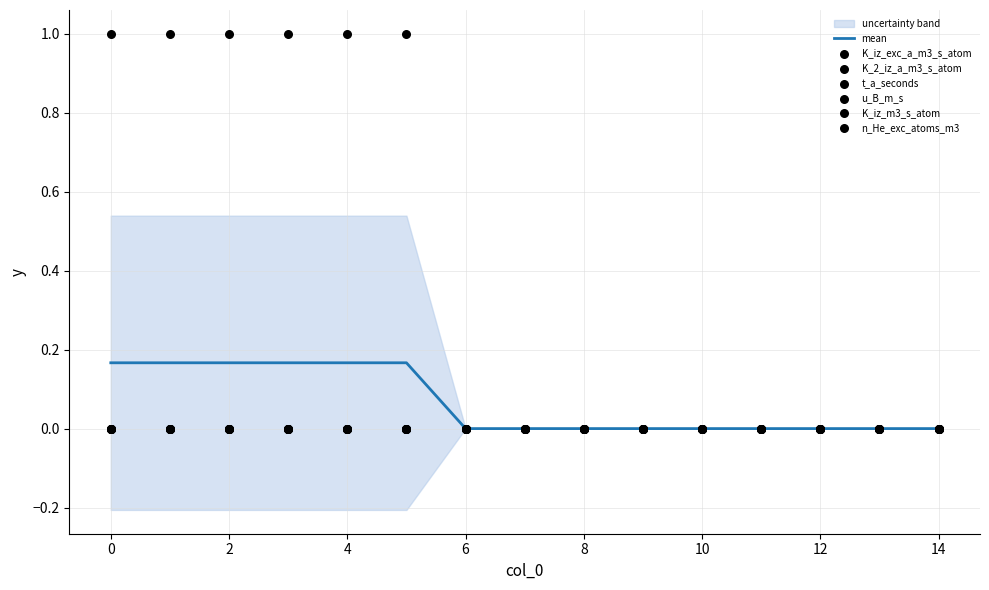

Which series contains the highest Y value?

K_iz_exc_a_m3_s_atom